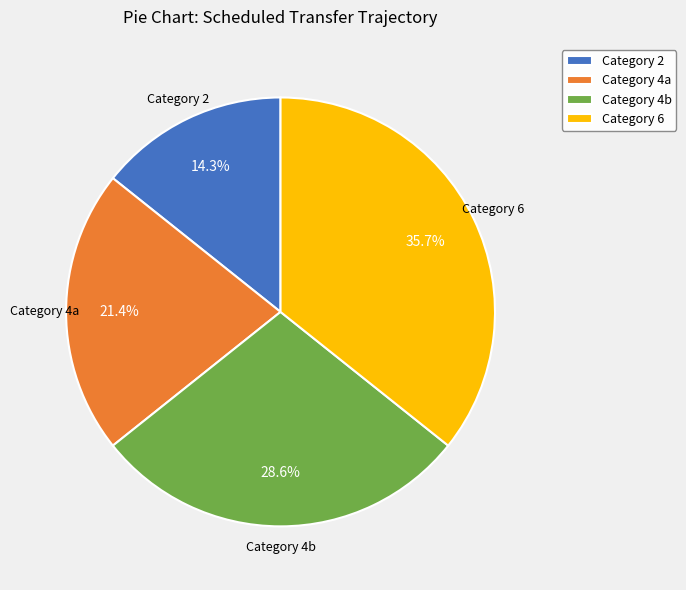

Which has a higher value, Category 6 or Category 4a?

Category 6